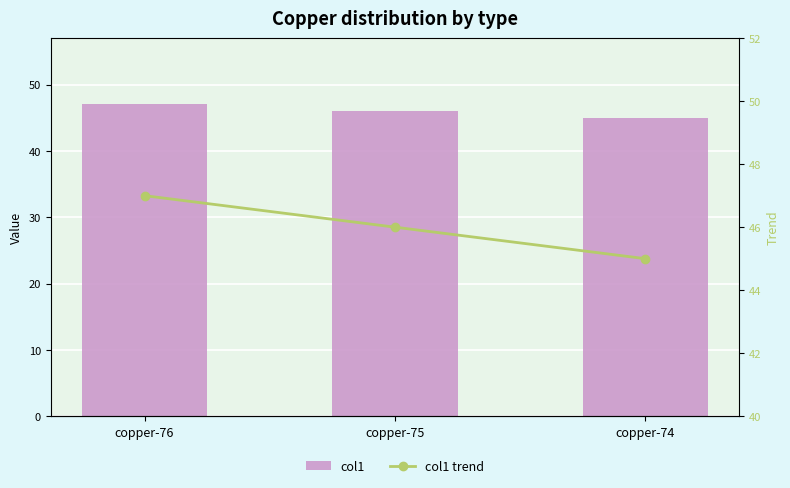

Is it true that col1 trend equals 46 at copper-75?

True